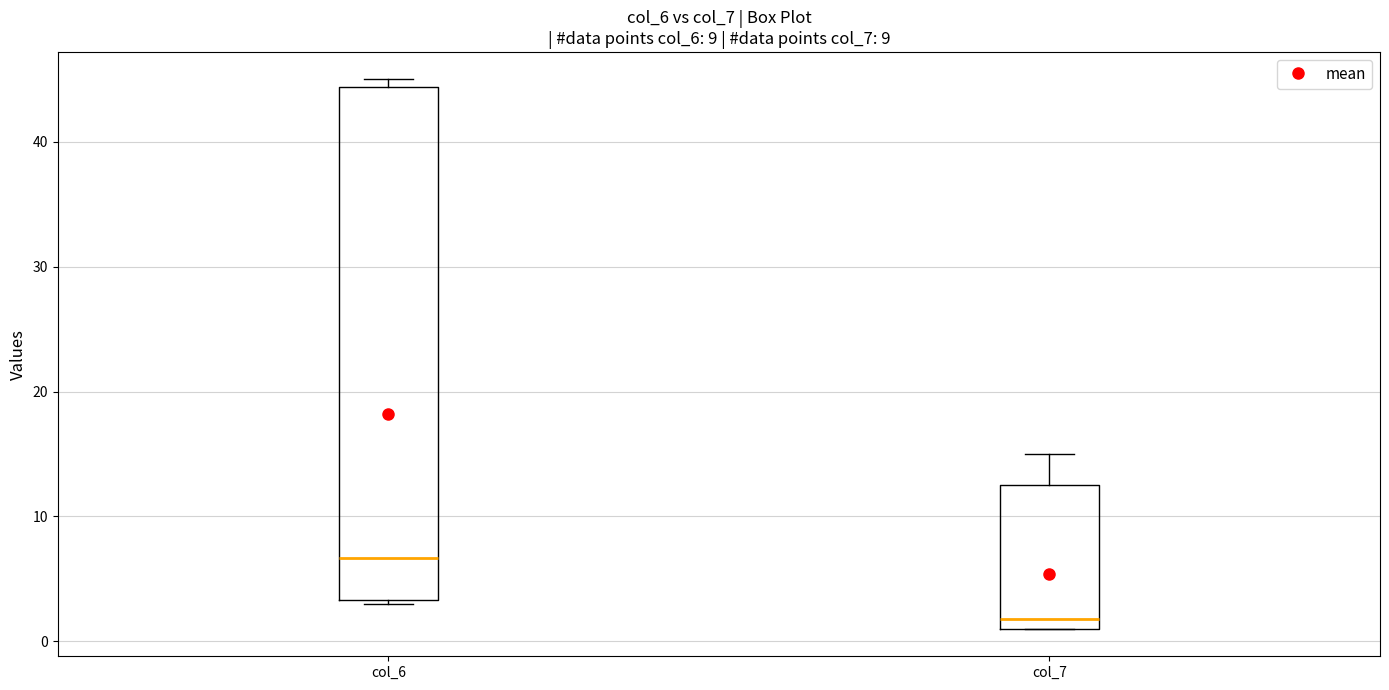

Reading left to right, transcribe this box plot: for each box, give where its median line is, the range the box spans, and where its two whiskers end, as read against the y-axis. The values are not printed on the chart, so give them approximately, as read against the axis.

col_6: median 7, box 3 to 44, whiskers 3 (just below the box's lower edge) to 45
col_7: median 2, box 1 to 13, whiskers 1 to 15